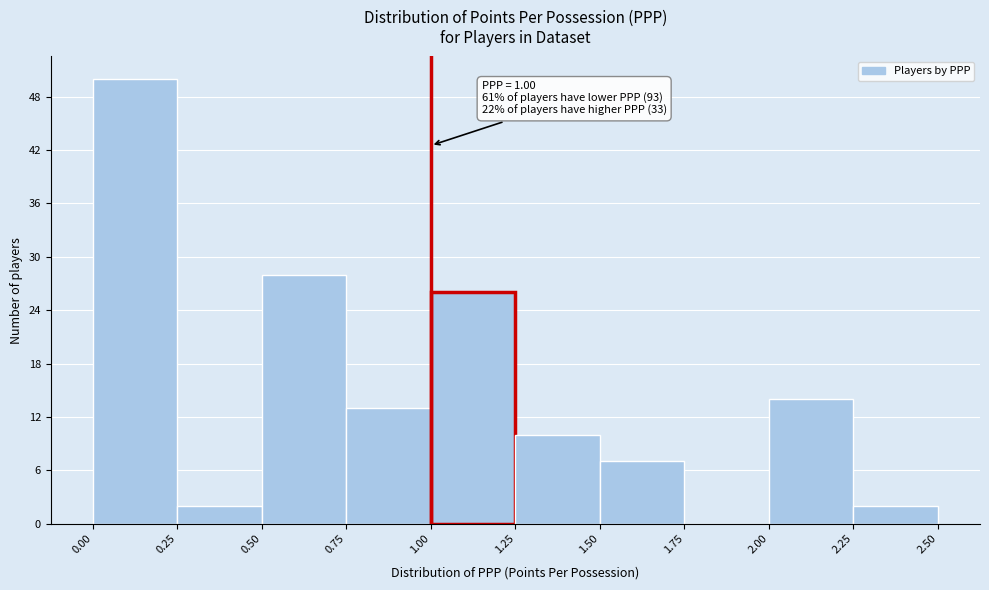

Over which range of the x-axis is the bar tallest?

0.00 to 0.25